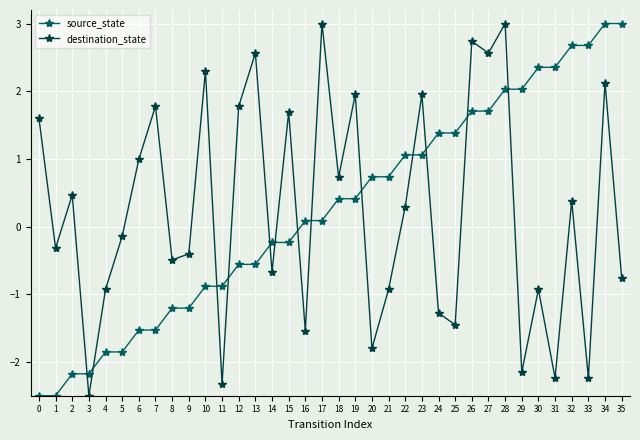

Rank the series at 25 from lowest to highest value.

destination_state, source_state